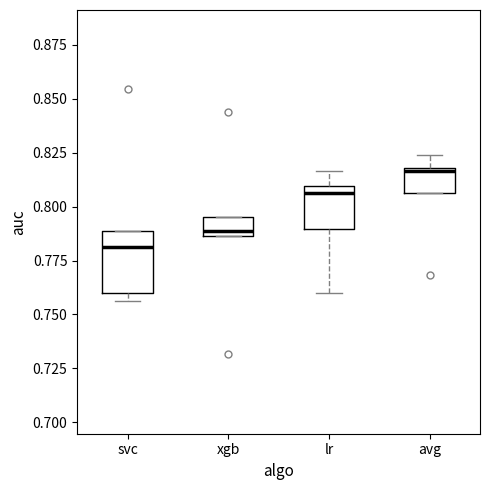

Which box's median line is the highest?

avg